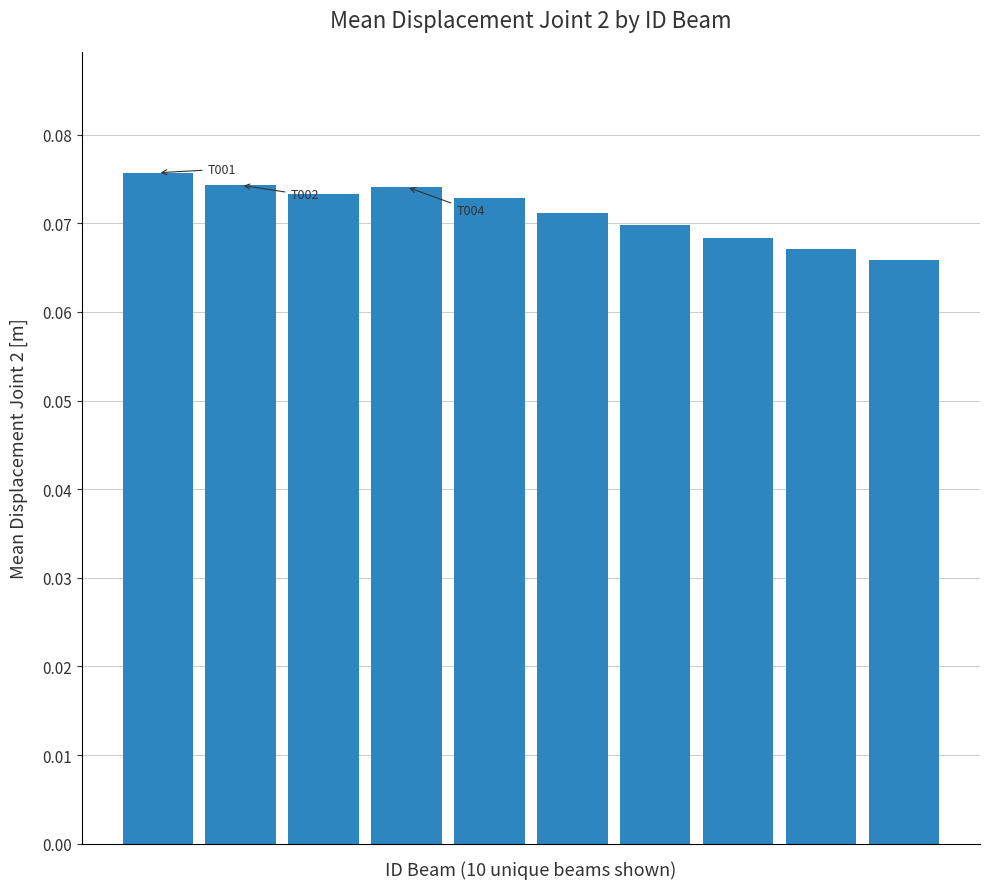

Are the bars horizontal?

No